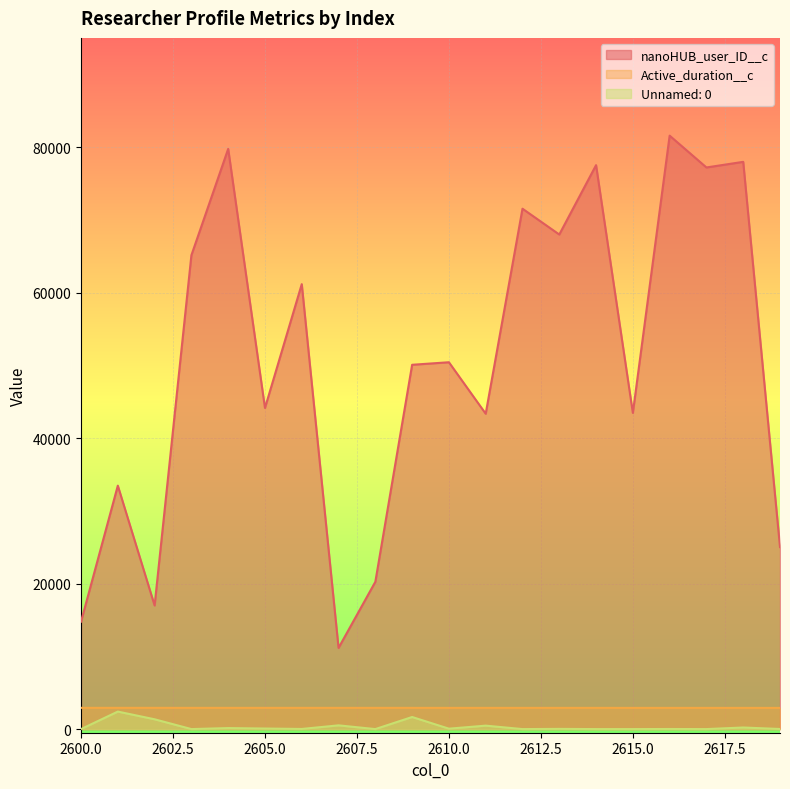

Which category has the highest value in the Active_duration__c series?

2600